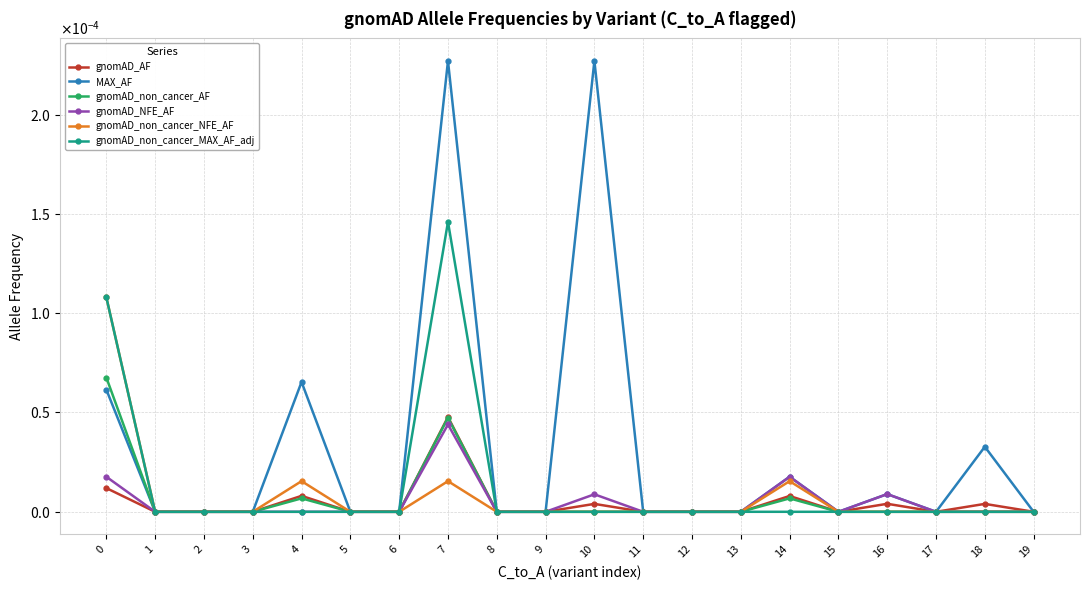

Rank the series at 4 from highest to lowest value.

MAX_AF, gnomAD_non_cancer_NFE_AF, gnomAD_AF, gnomAD_non_cancer_AF, gnomAD_NFE_AF, gnomAD_non_cancer_MAX_AF_adj